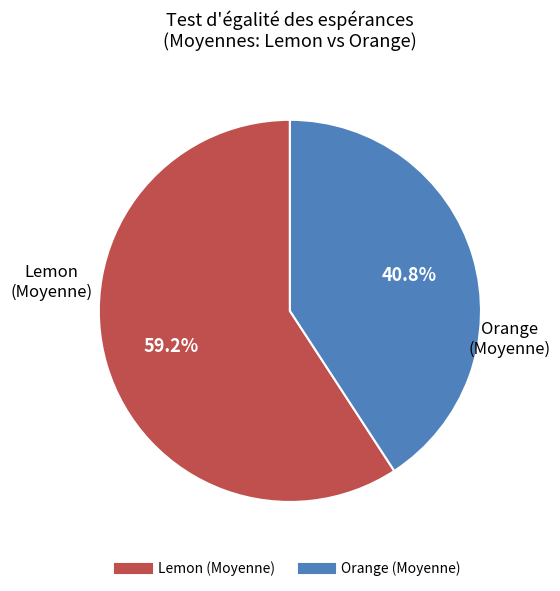

Is there a majority slice in this chart?

Yes